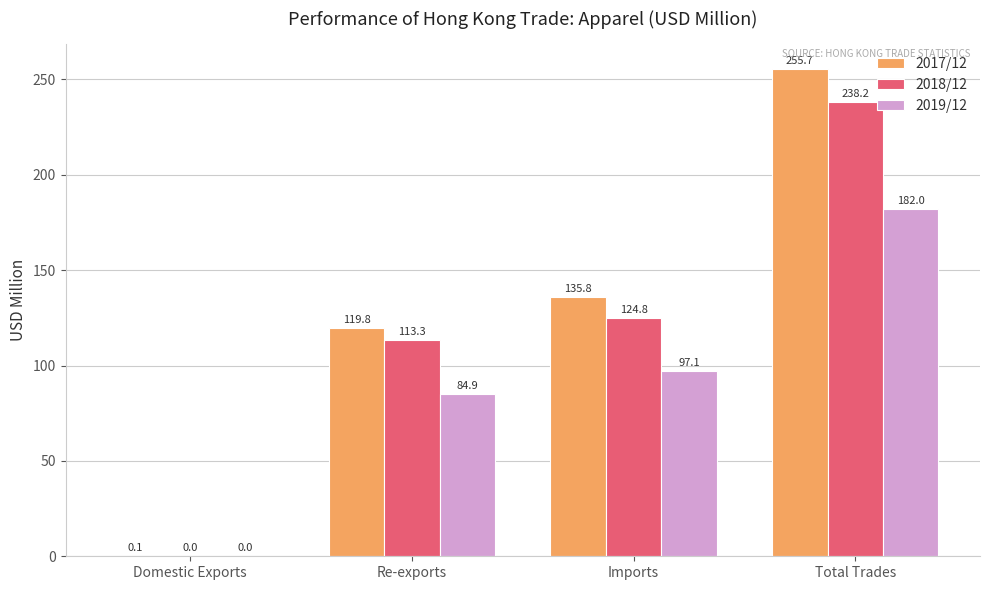

At which label is 2018/12 closest to 119?

Re-exports